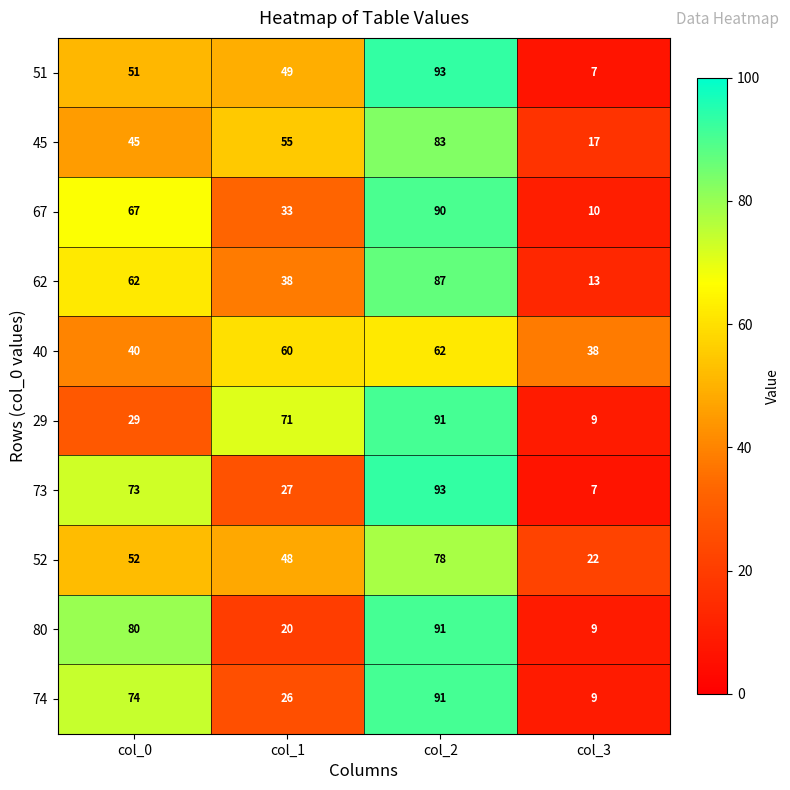

What is the difference between the highest and lowest values at col_1?

51